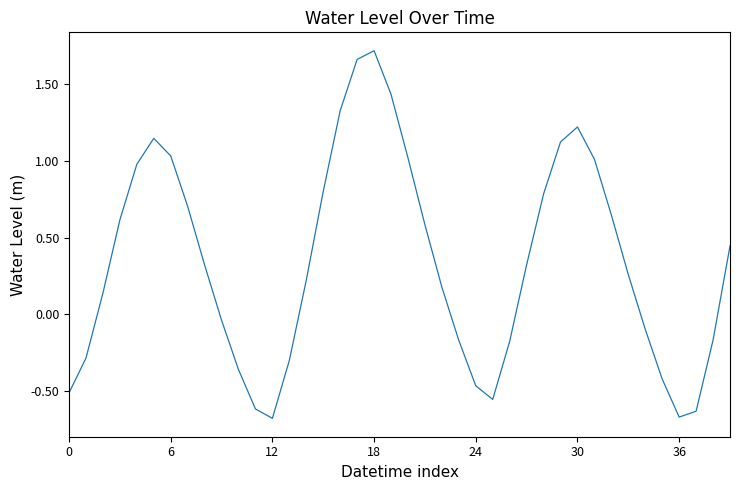

What is the difference between the maximum and minimum values?

2.4